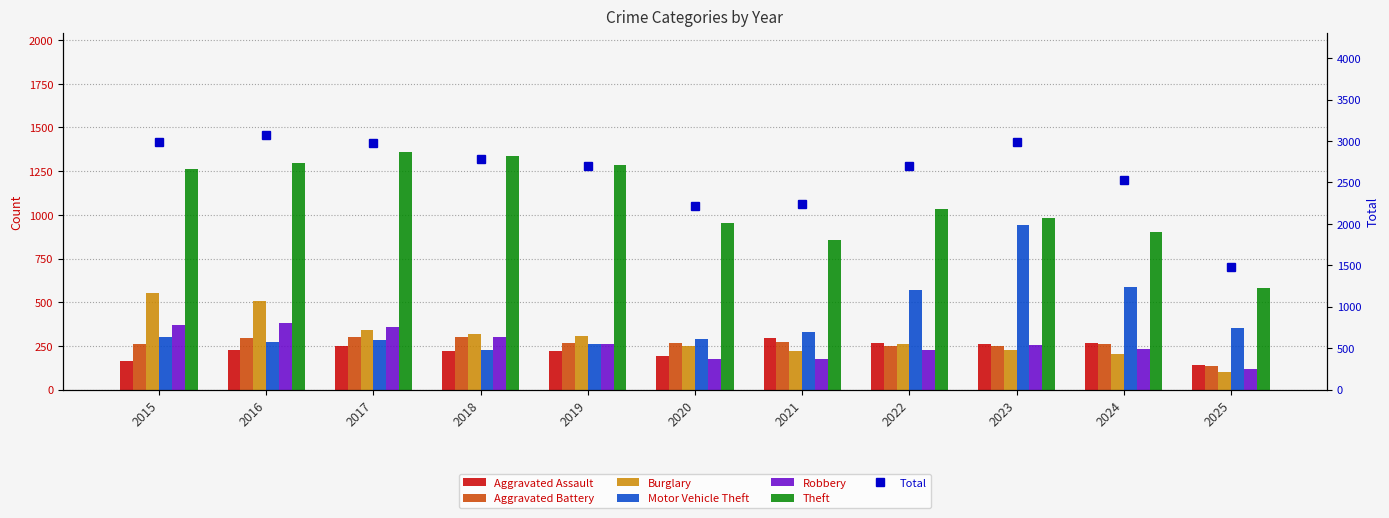

What is the minimum value for Aggravated Assault?

141